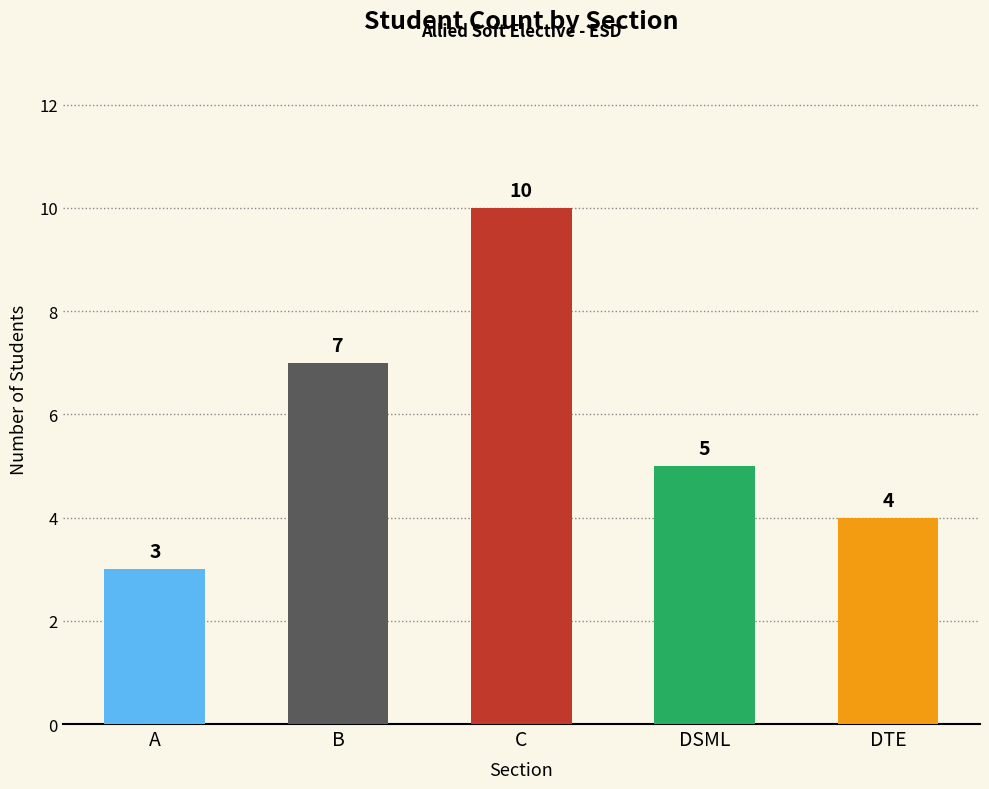

What is the change in value from A to DSML?

+2